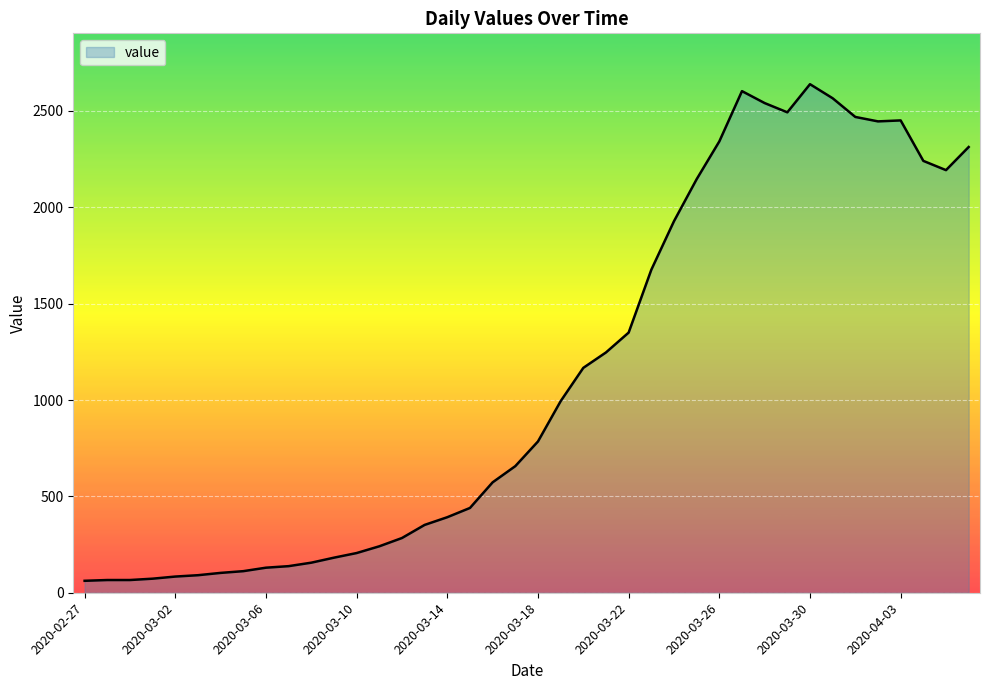

What is the difference between the maximum and minimum values?

2577